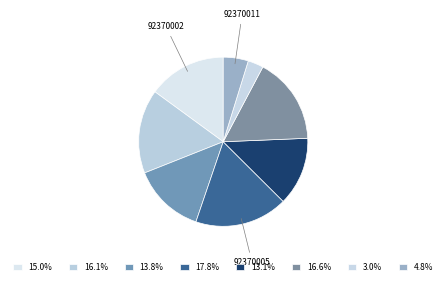

Count the number of slices in the pie.

8